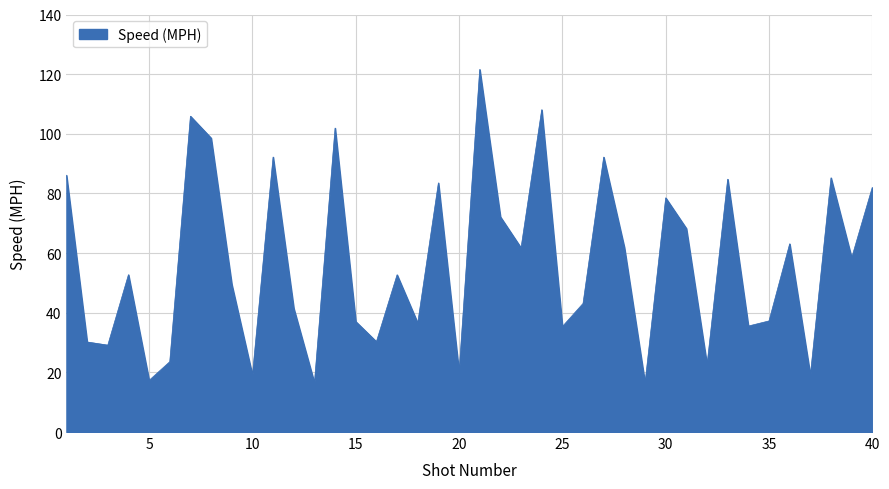

What is the smallest value displayed?

16.4